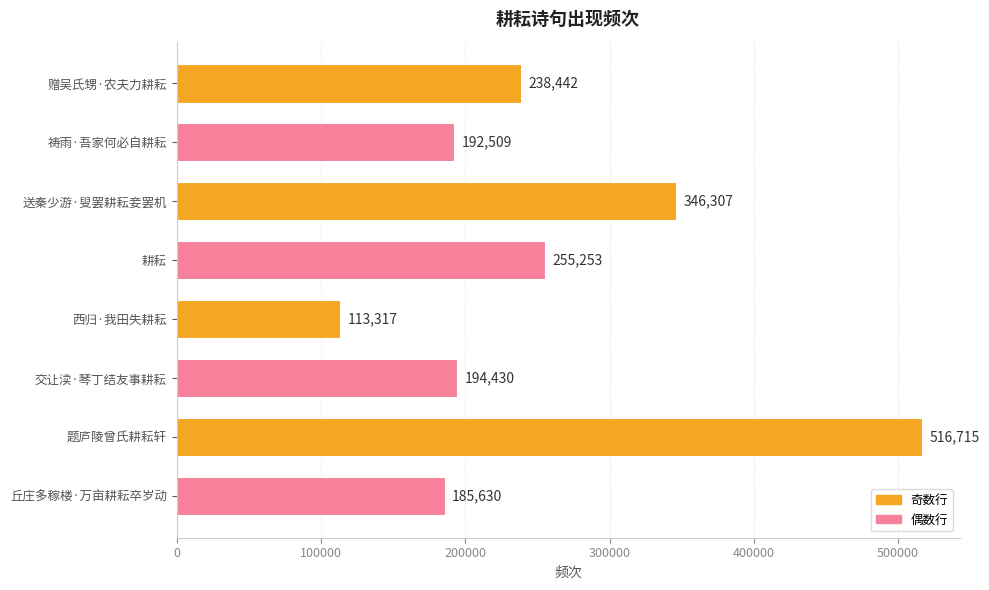

What is the smallest value displayed?

113317